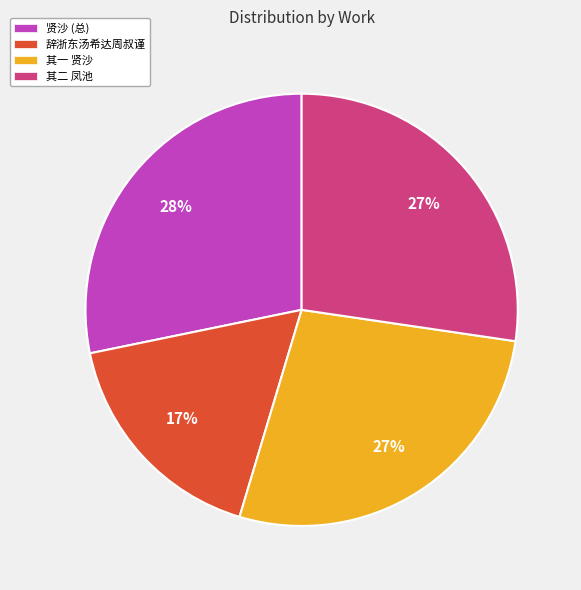

Which has a higher value, 其二 凤池 or 贤沙 (总)?

贤沙 (总)